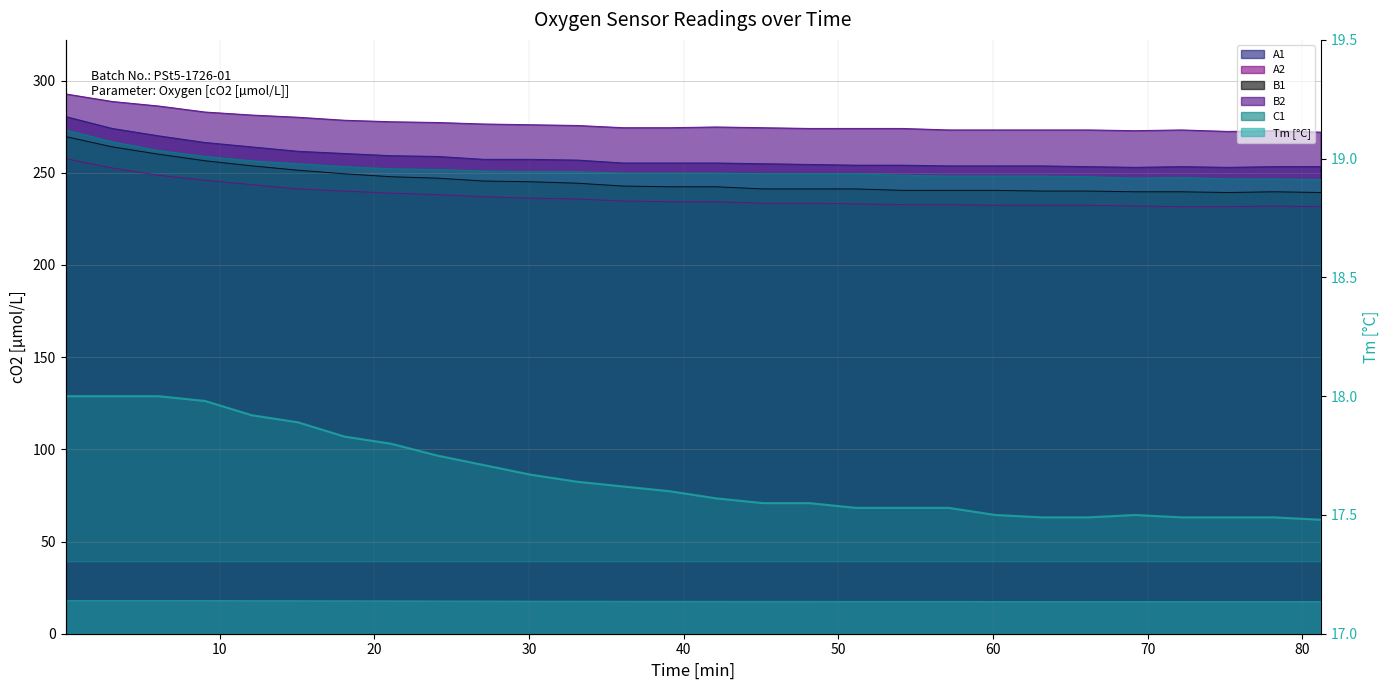

What is the difference between the second highest and second lowest values?

0.5